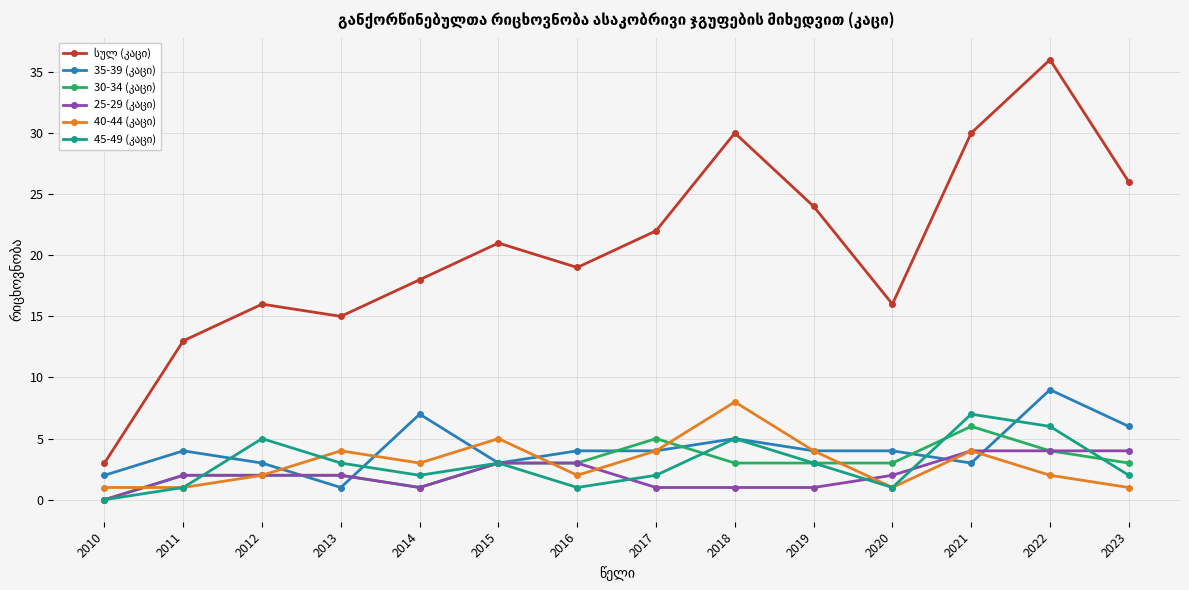

What is the total value across all series at 2021?

54